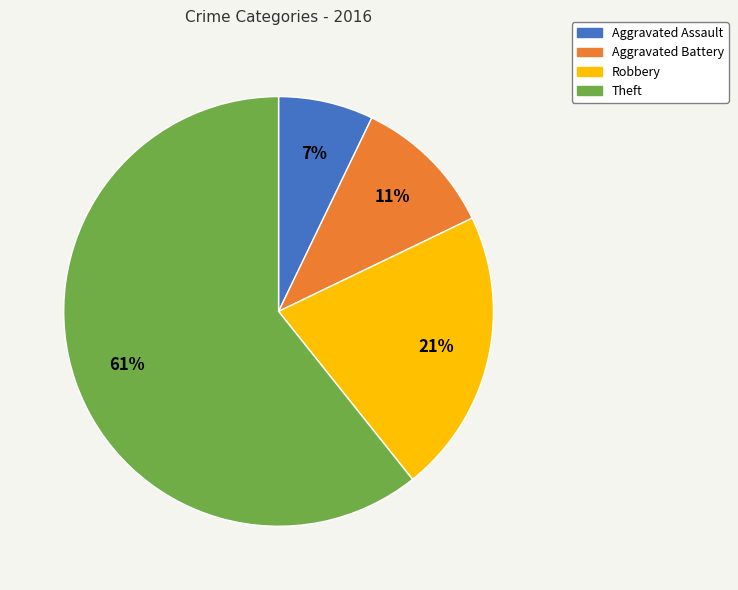

What is the ratio of the value at Aggravated Assault to the value at Robbery?

0.3